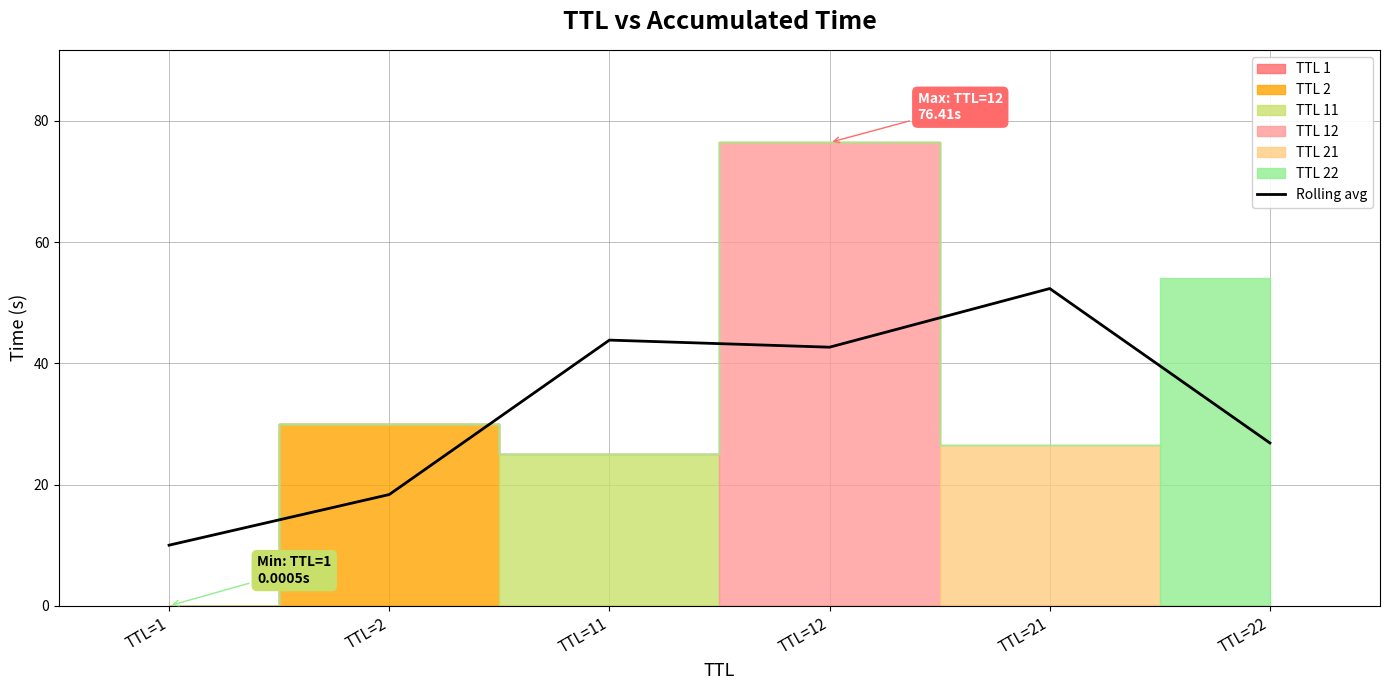

The value at TTL=1 is 5.5. True or false?

False